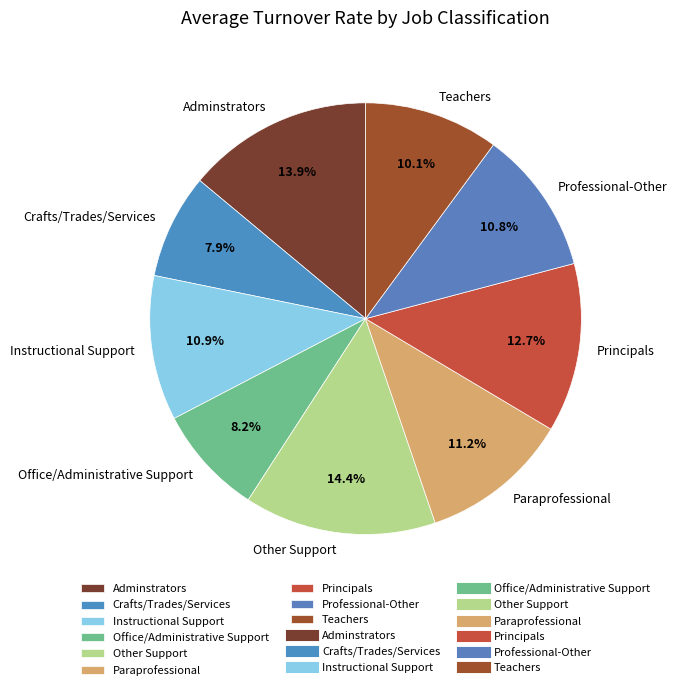

Is Crafts/Trades/Services the majority of the pie?

No